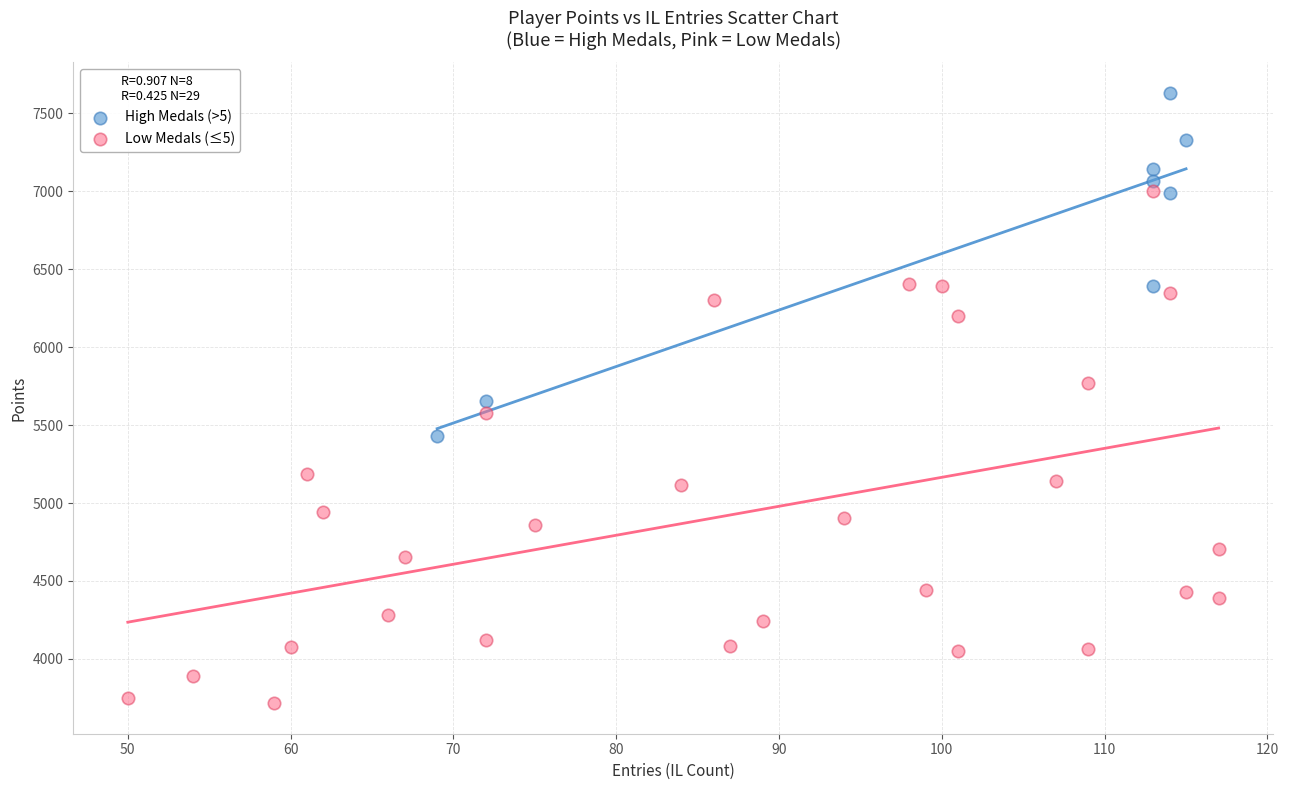

Which series reaches the maximum Y coordinate?

High Medals (>5)